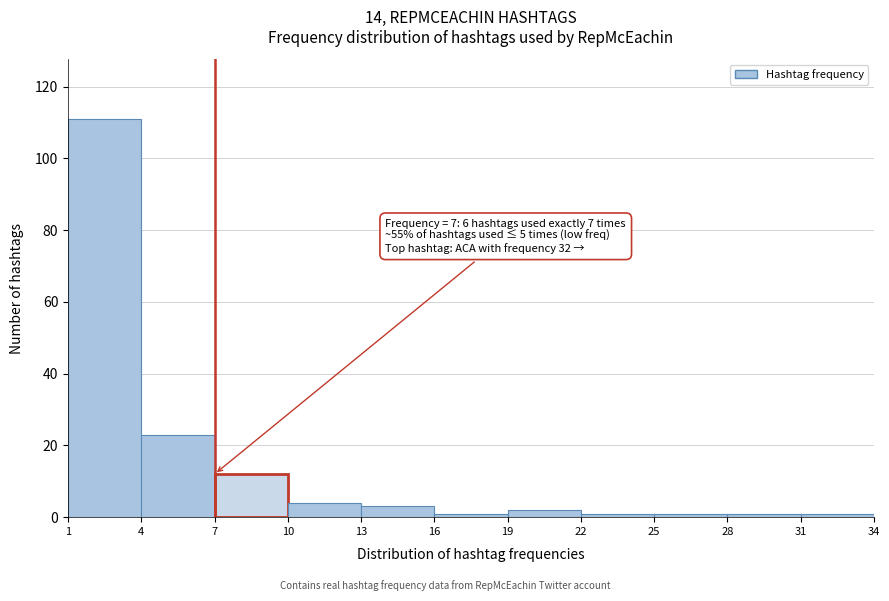

Which range on the x-axis has the tallest bar?

1 to 4